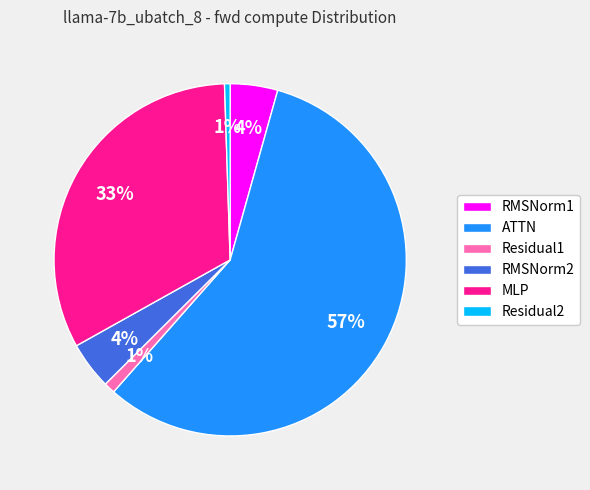

To the nearest percent, what is the difference between the ATTN and Residual1 slice percentages?

56%